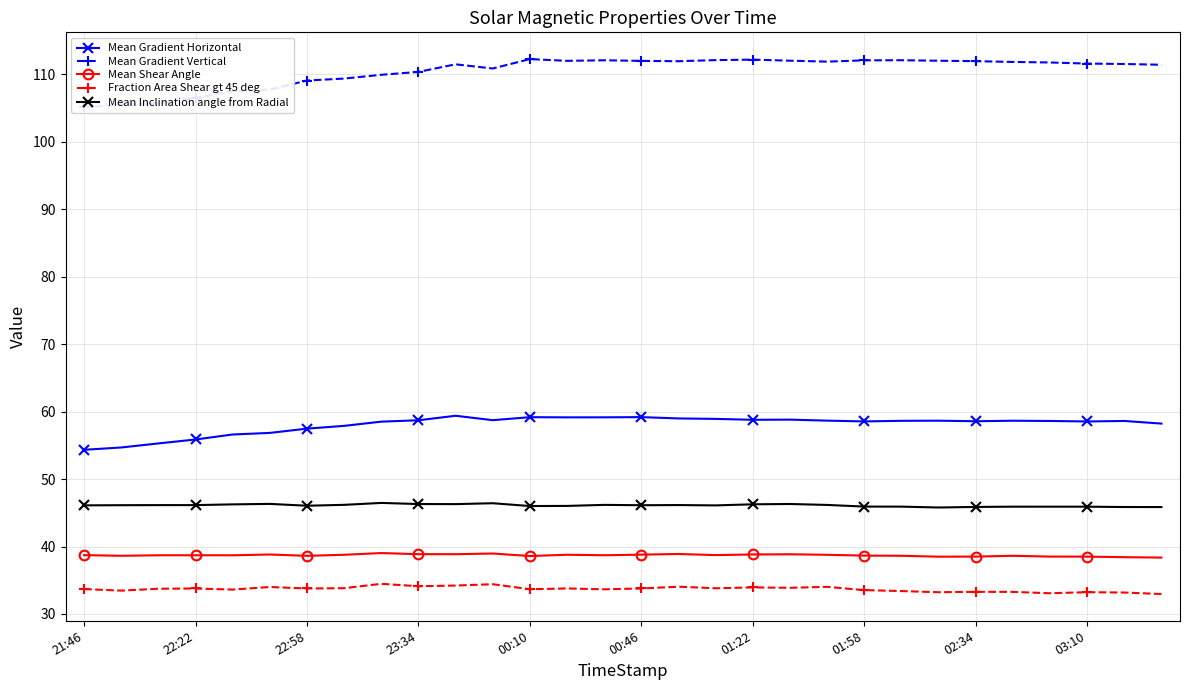

How many interior local peaks does the Mean Gradient Vertical series have?

5